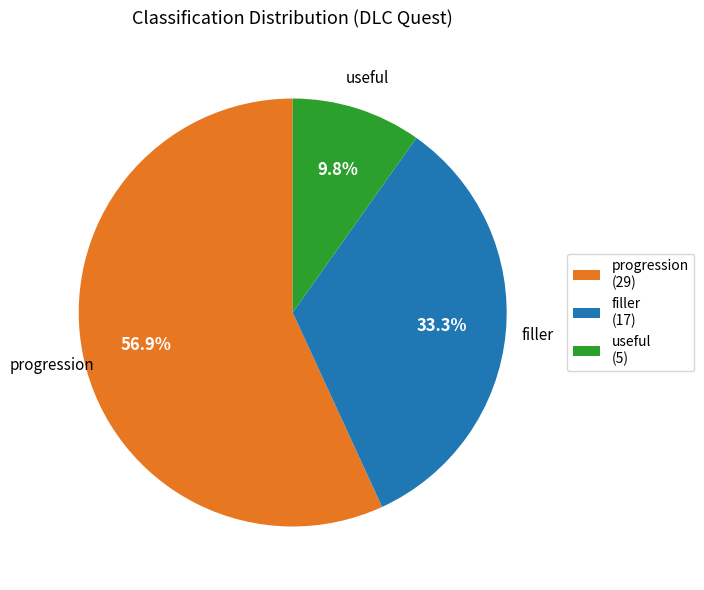

To the nearest percent, what is the average slice percentage?

33%